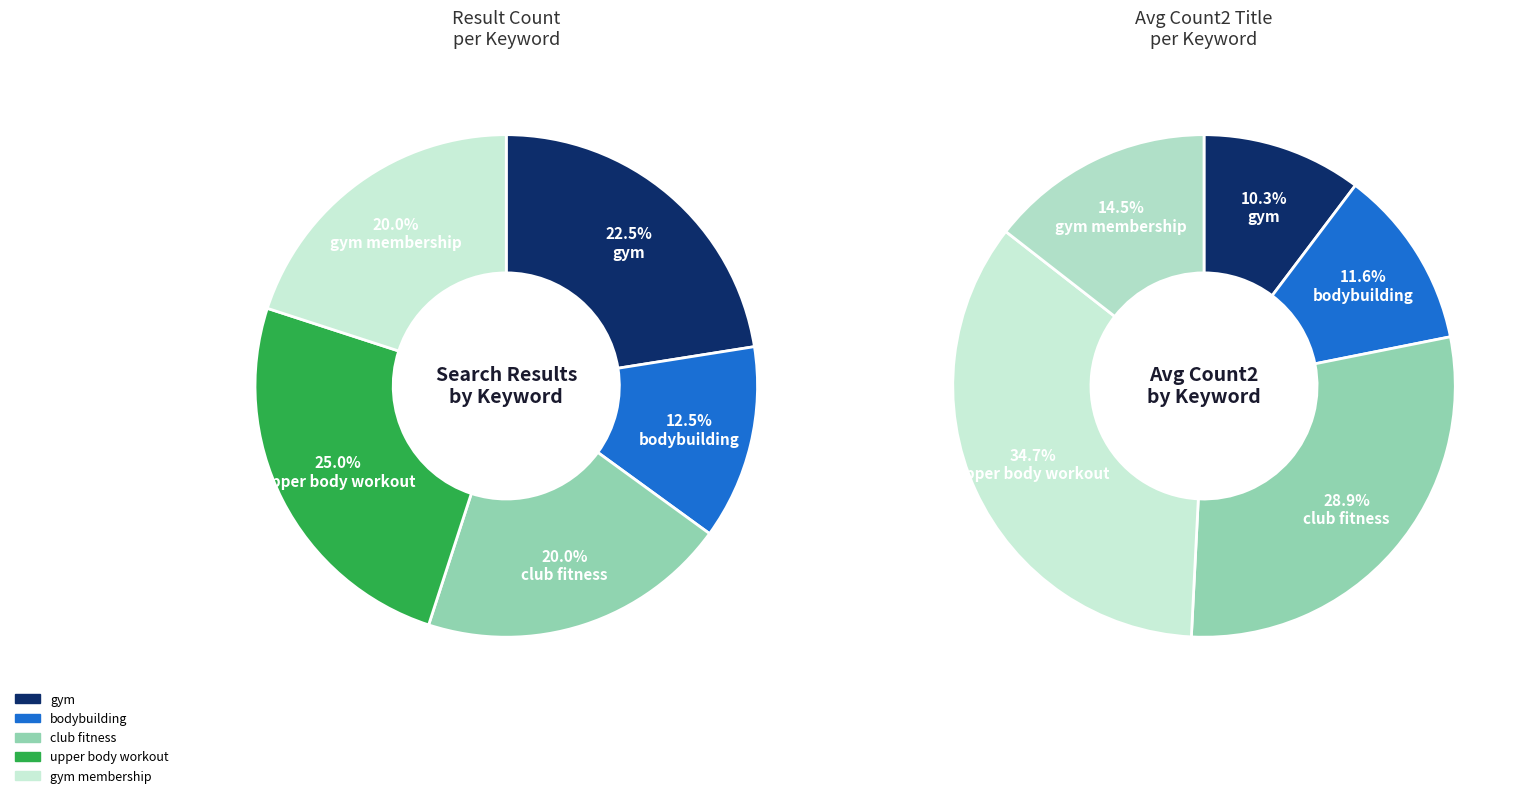

Rank the categories by value from lowest to highest.

bodybuilding, club fitness, gym membership, gym, upper body workout